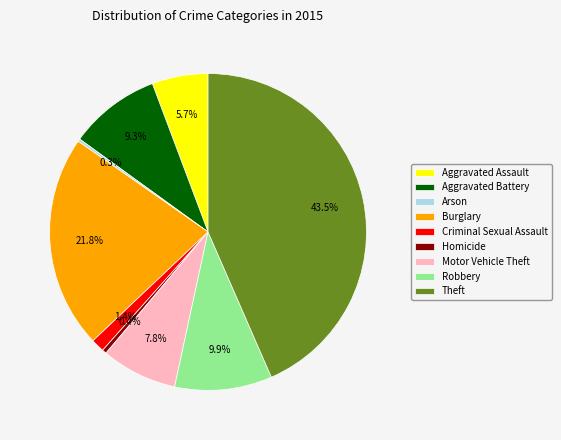

Which slice is the largest?

Theft